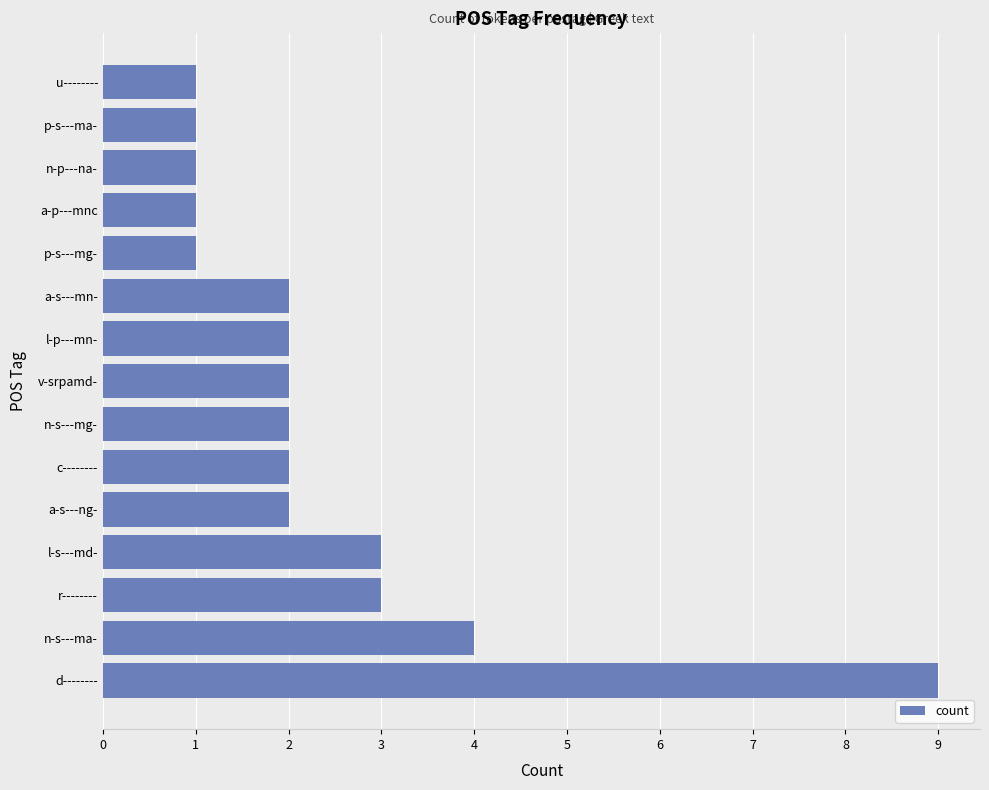

What is the minimum value shown in the chart?

1